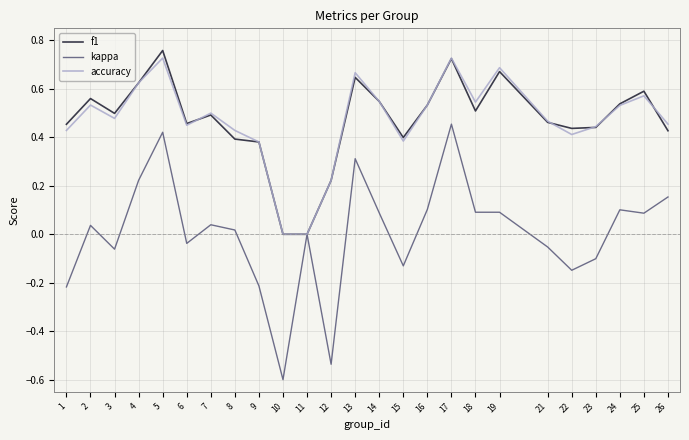

What is the total value across all series at 17?

1.9